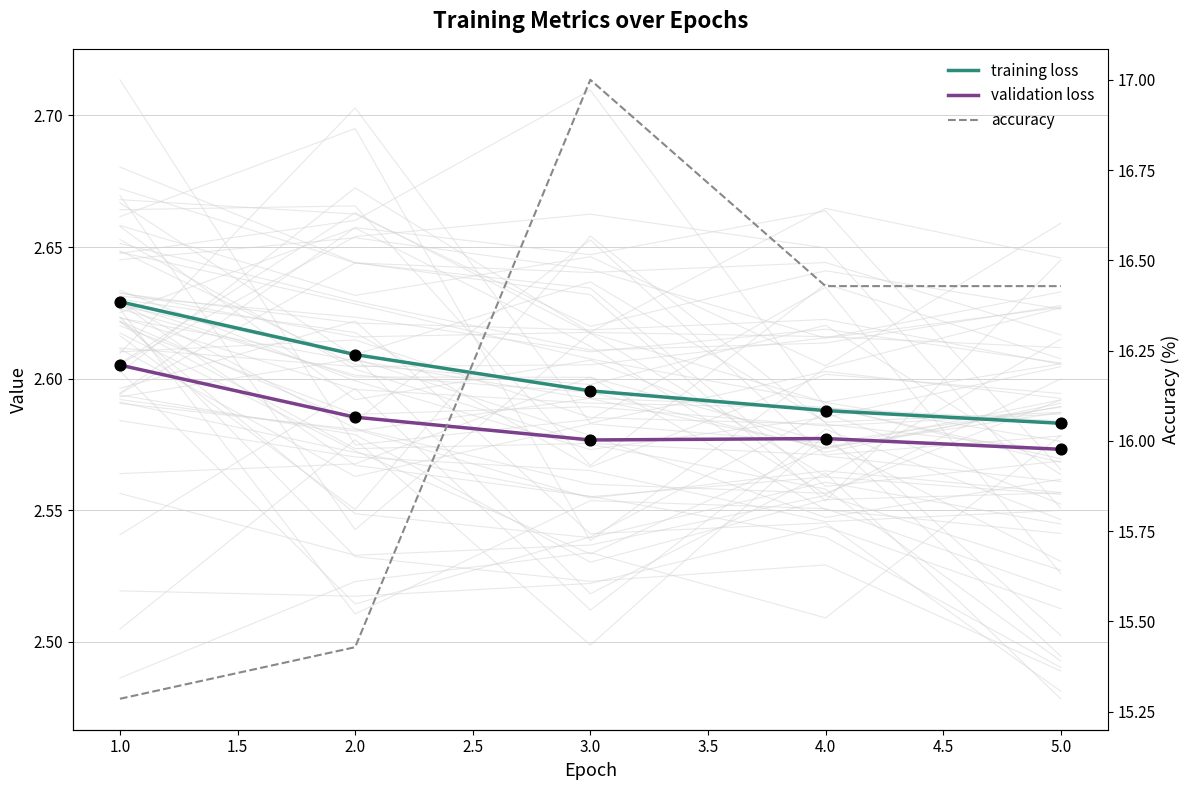

Which series reaches the maximum Y coordinate?

accuracy